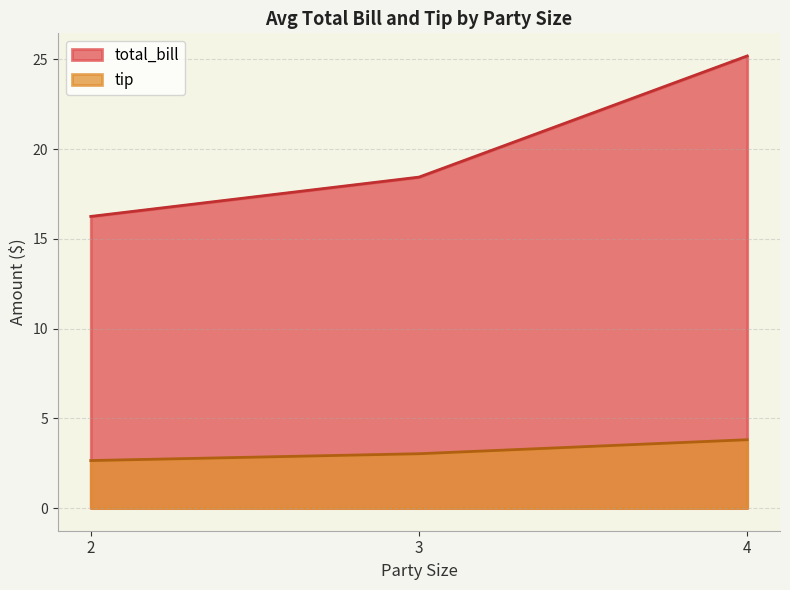

At which category does tip reach its first local valley?

2